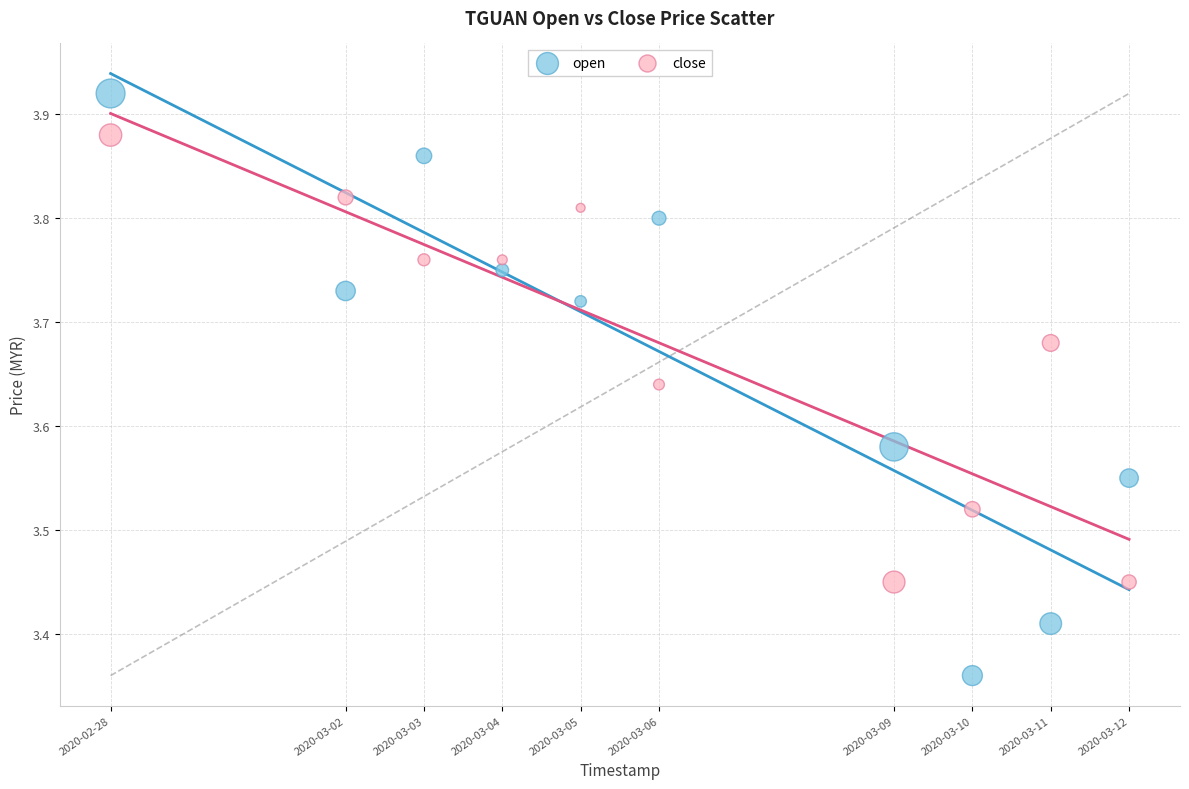

Across all data points, what is the range of Y values (max minus min)?

0.6